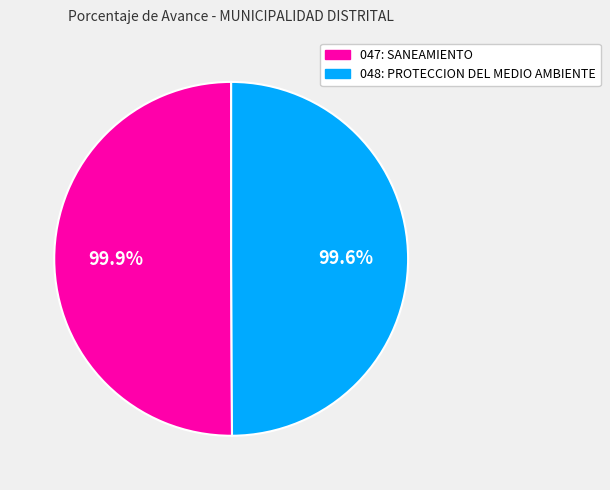

Approximately how many times larger is the value at 048: PROTECCION DEL MEDIO AMBIENTE compared to 047: SANEAMIENTO?

1.0